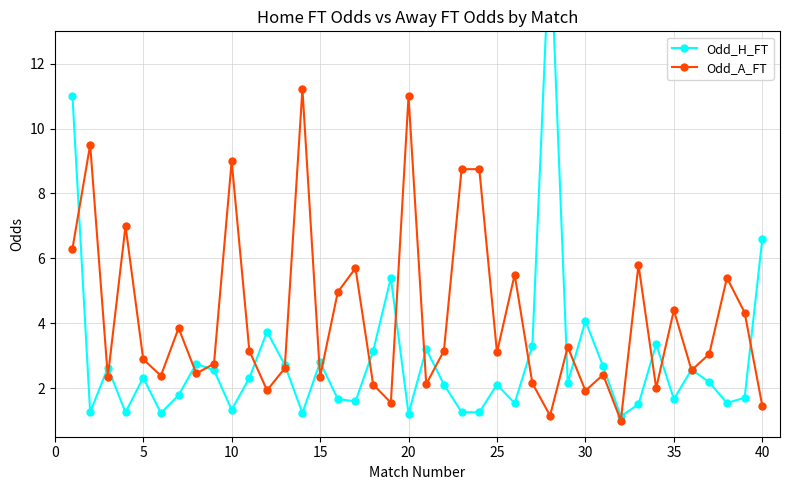

Rank the series by their maximum value, from lowest to highest.

Odd_A_FT, Odd_H_FT